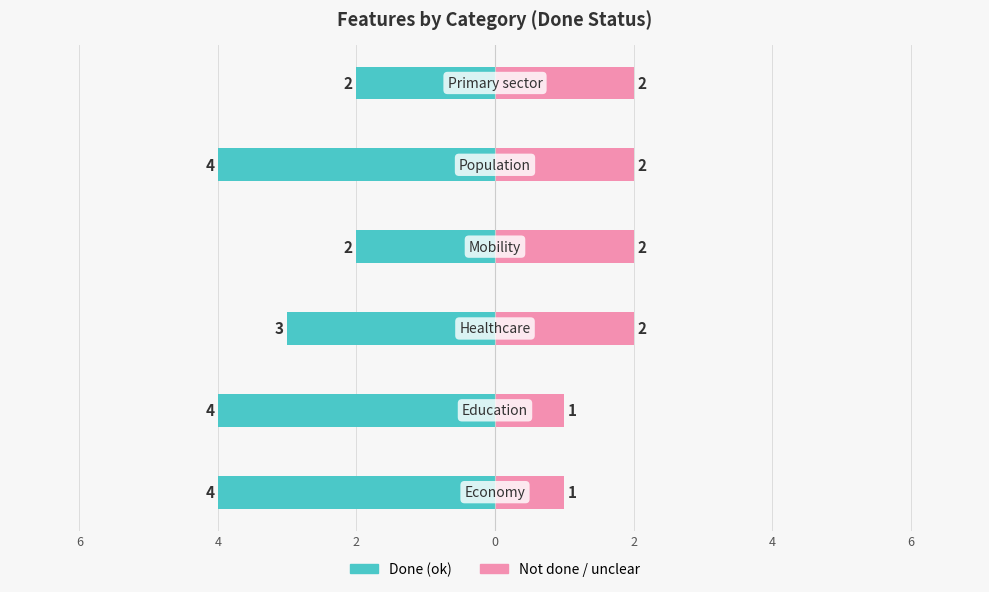

Reading right to left, what are all the values shown in this chart?

Done (ok): 4=-2	2=-4	0=-2	2=-3	4=-4	6=-4
Not done / unclear: 4=2	2=2	0=2	2=2	4=1	6=1